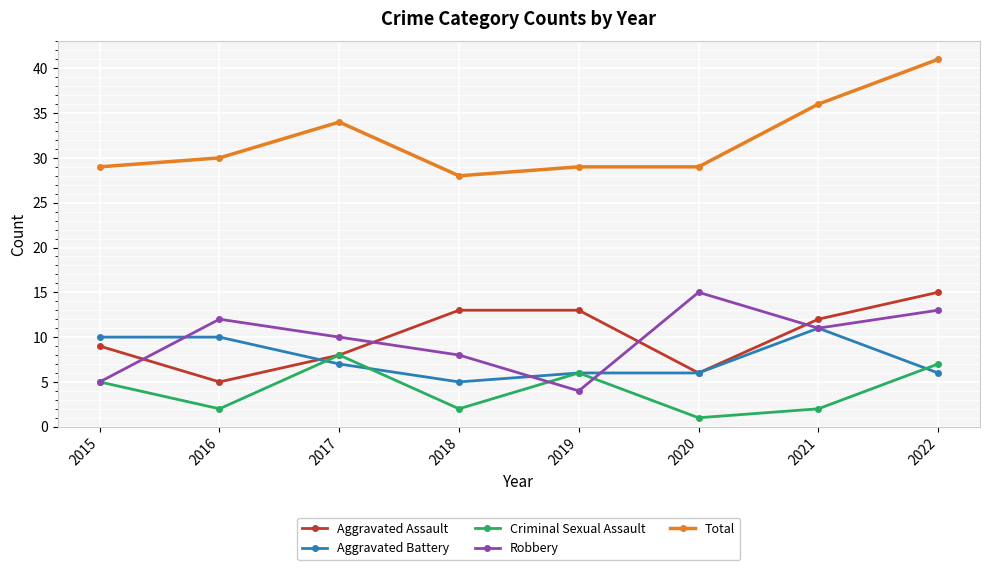

True or false: Total and Robbery cross at least once.

False